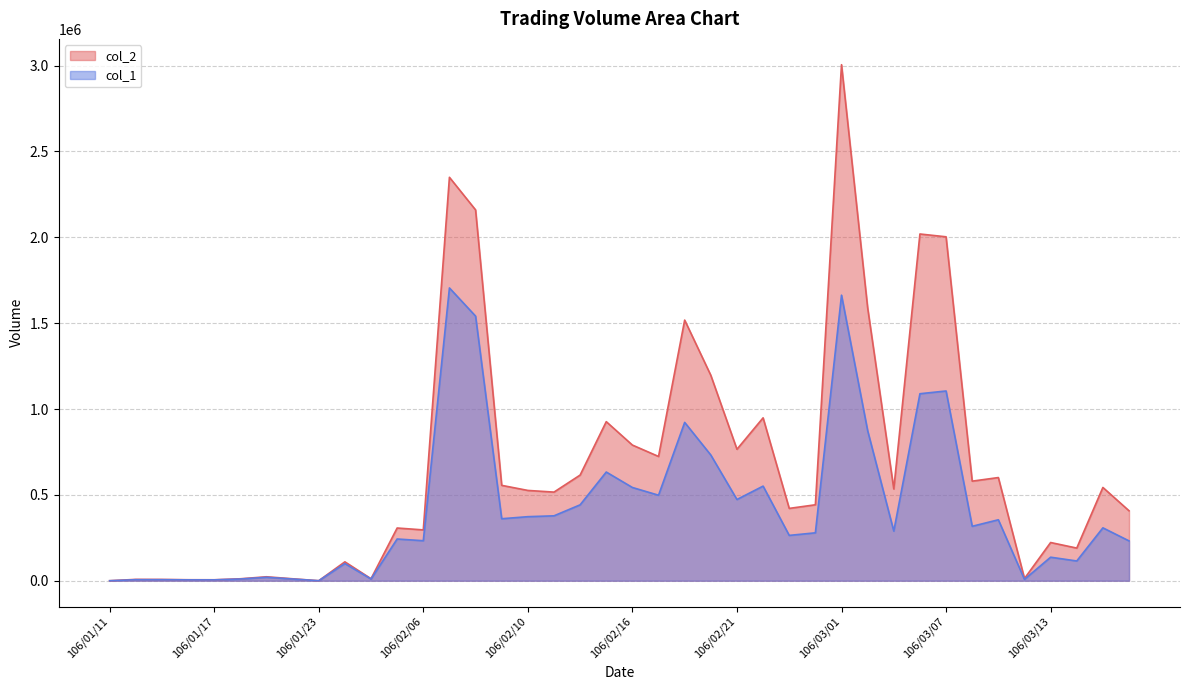

Where is the first local minimum for col_2?

106/01/17